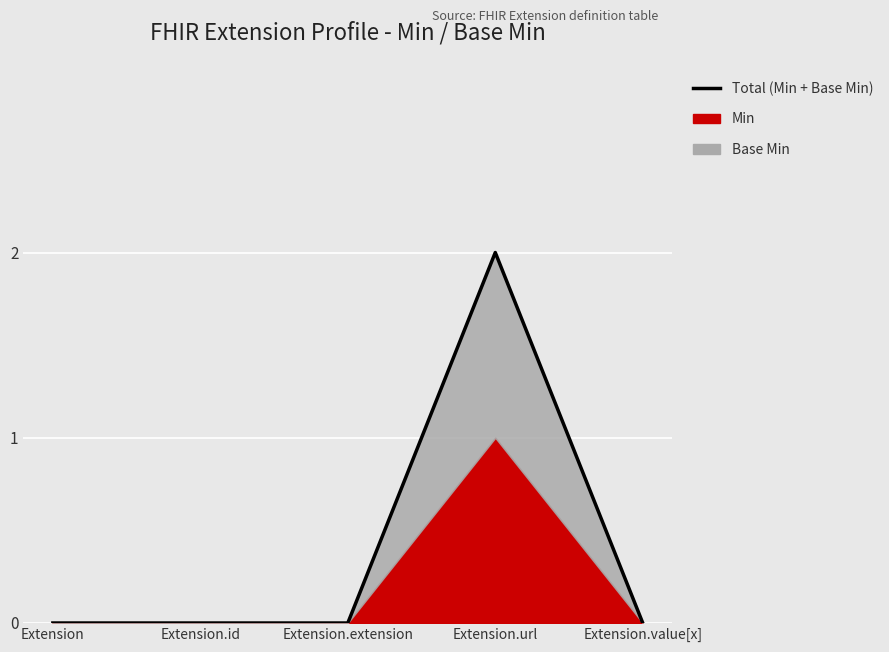

What is the change in value from Extension.extension to Extension.url?

+2